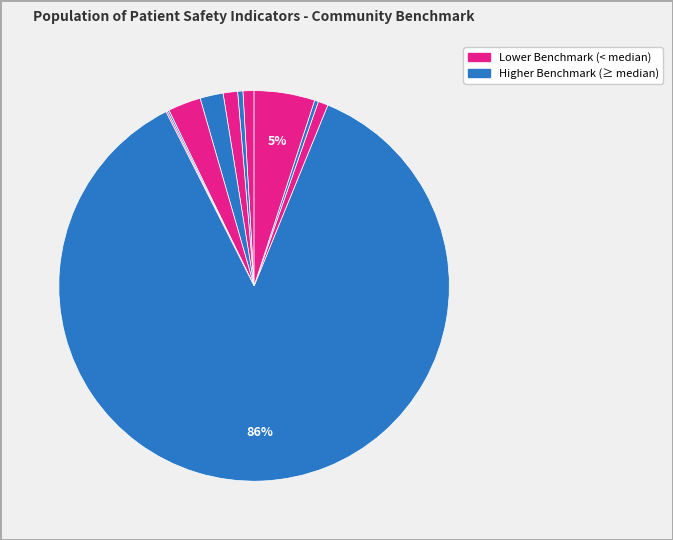

Count the number of slices in the pie.

11